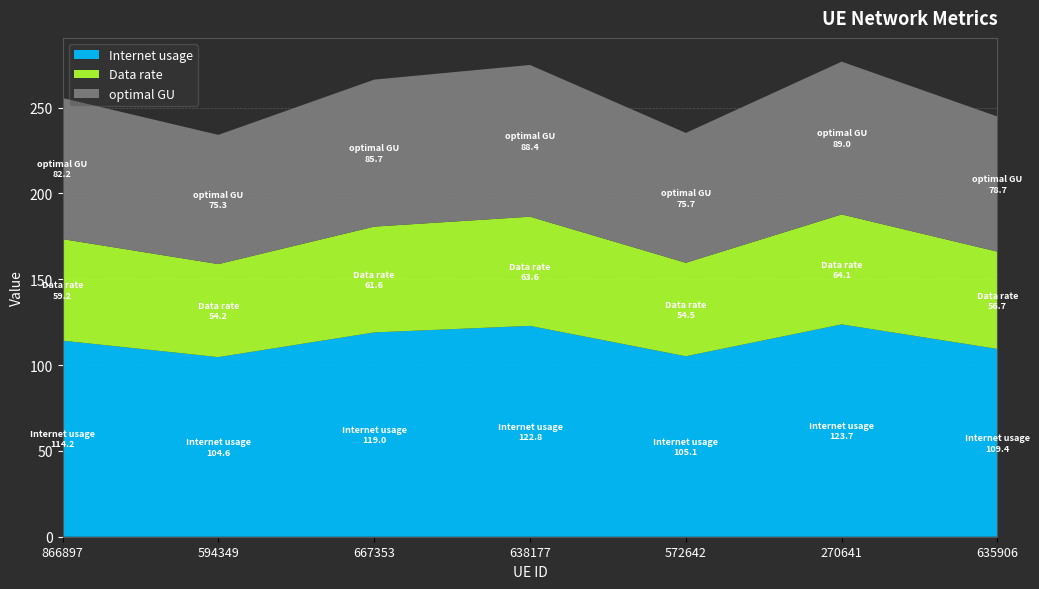

Reading left to right, what are all the values shown in this chart?

Internet usage: 866897=114.2	594349=104.6	667353=119.0	638177=122.8	572642=105.1	270641=123.7	635906=109.4
Data rate: 866897=59.2	594349=54.2	667353=61.6	638177=63.6	572642=54.5	270641=64.1	635906=56.7
optimal GU: 866897=82.2	594349=75.3	667353=85.7	638177=88.4	572642=75.7	270641=89.0	635906=78.7